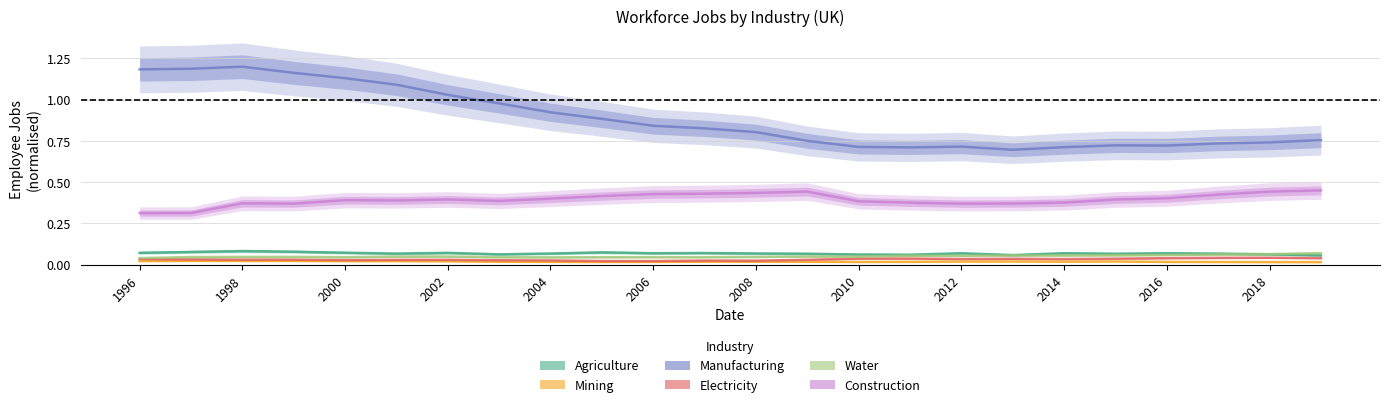

True or false: Manufacturing and Construction intersect in this chart.

False